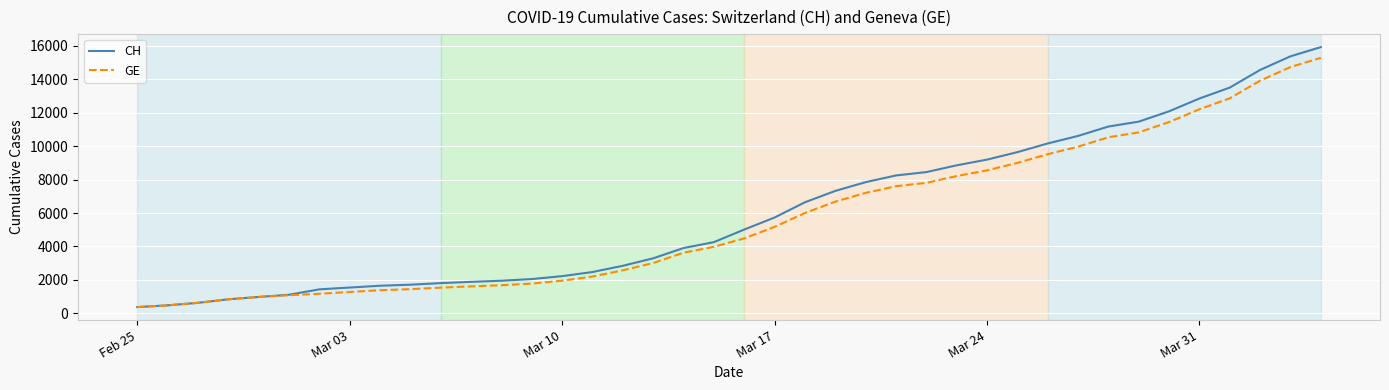

What is the difference between the second highest and minimum values in the CH series?

15000